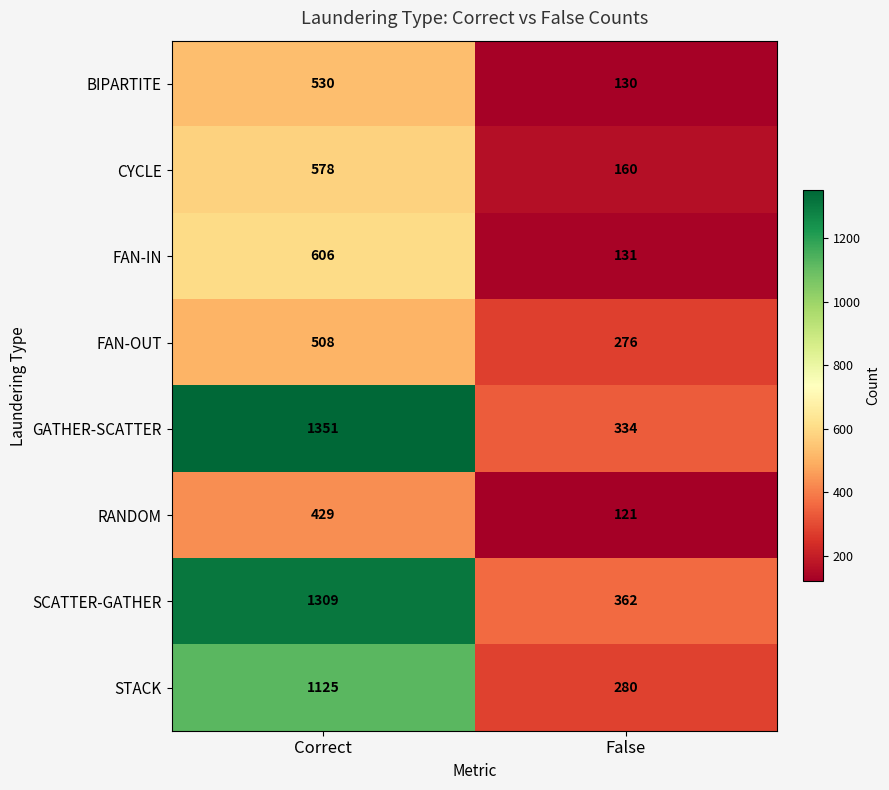

Reading right to left, transcribe all the data shown in this chart.

BIPARTITE: 130	530
CYCLE: 160	578
FAN-IN: 131	606
FAN-OUT: 276	508
GATHER-SCATTER: 334	1351
RANDOM: 121	429
SCATTER-GATHER: 362	1309
STACK: 280	1125